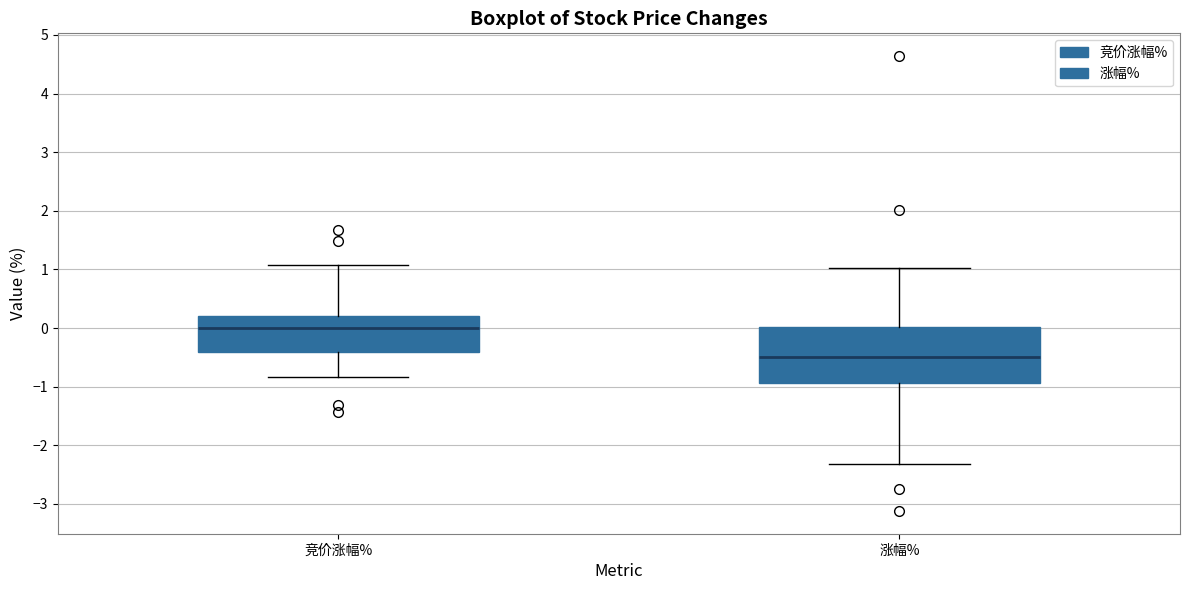

Which box is the tallest, from its lower edge to its upper edge?

涨幅%